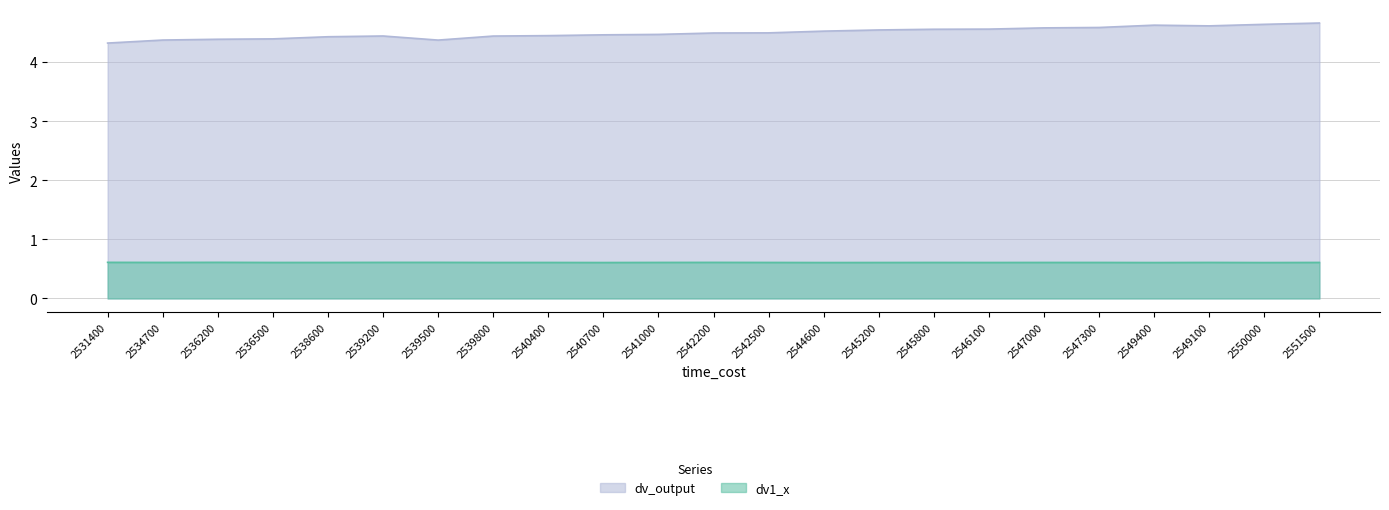

How many dv1_x values are between 0 and 1?

23